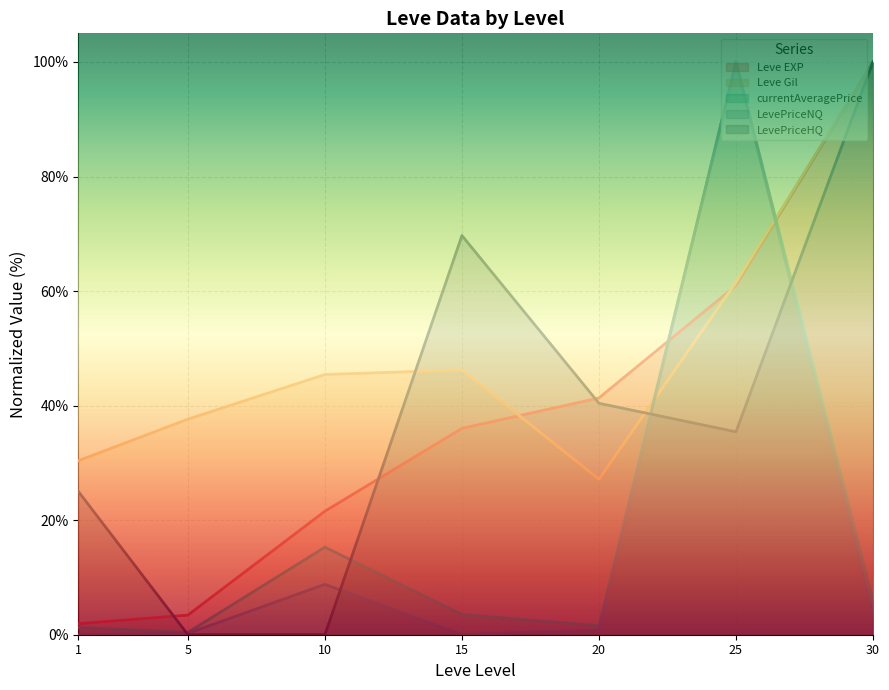

Reading right to left, list all the values displayed in this chart.

Leve EXP: 30=100.0	25=61.0	20=41.3	15=36.0	10=21.6	5=3.4	1=1.9
Leve Gil: 30=100.0	25=61.6	20=27.2	15=46.2	10=45.4	5=37.6	1=30.4
currentAveragePrice: 30=5.9	25=100.0	20=1.6	15=3.5	10=15.3	5=0.4	1=1.3
LevePriceNQ: 30=3.4	25=100.0	20=0.9	15=0.0	10=8.8	5=0.2	1=0.0
LevePriceHQ: 30=100.0	25=35.4	20=40.4	15=69.7	10=0.0	5=0.0	1=25.0